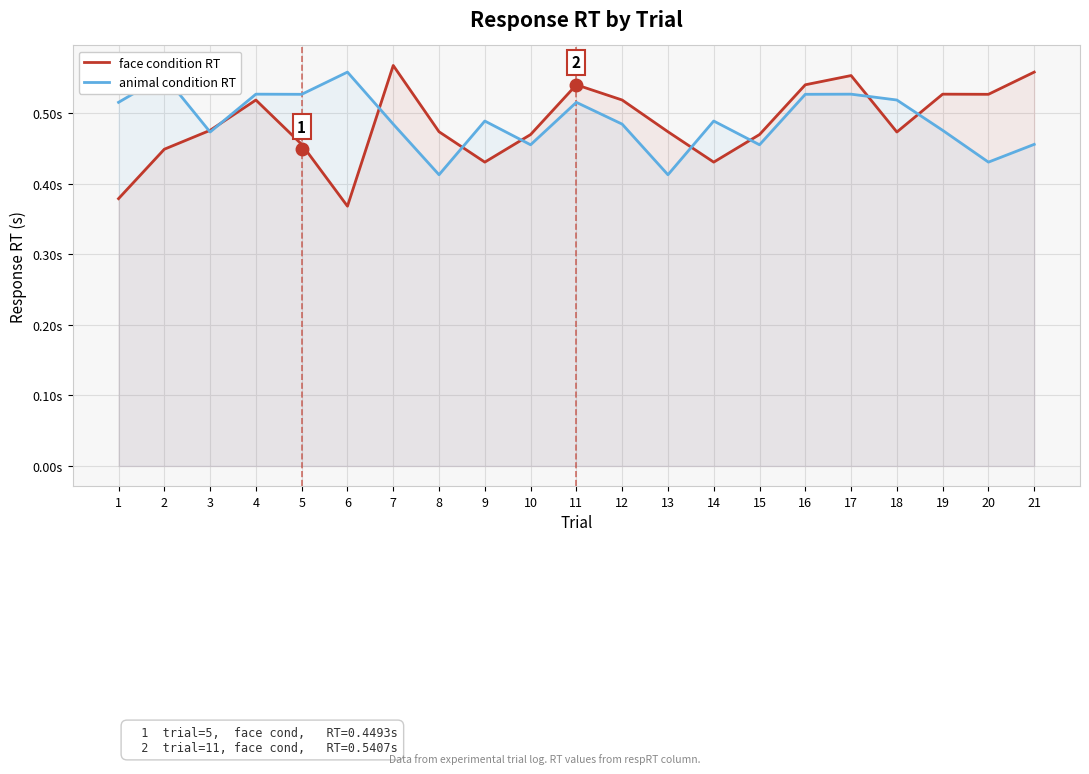

What is the lowest value of the face condition RT series?

0.4